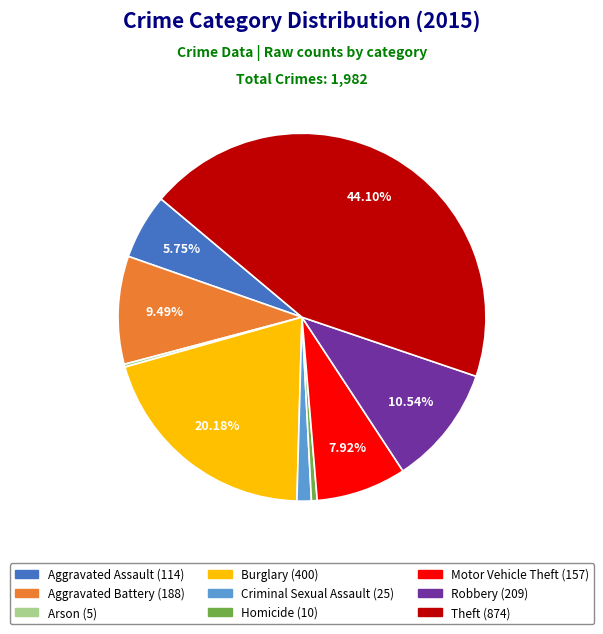

What is the largest slice in the pie chart?

Theft